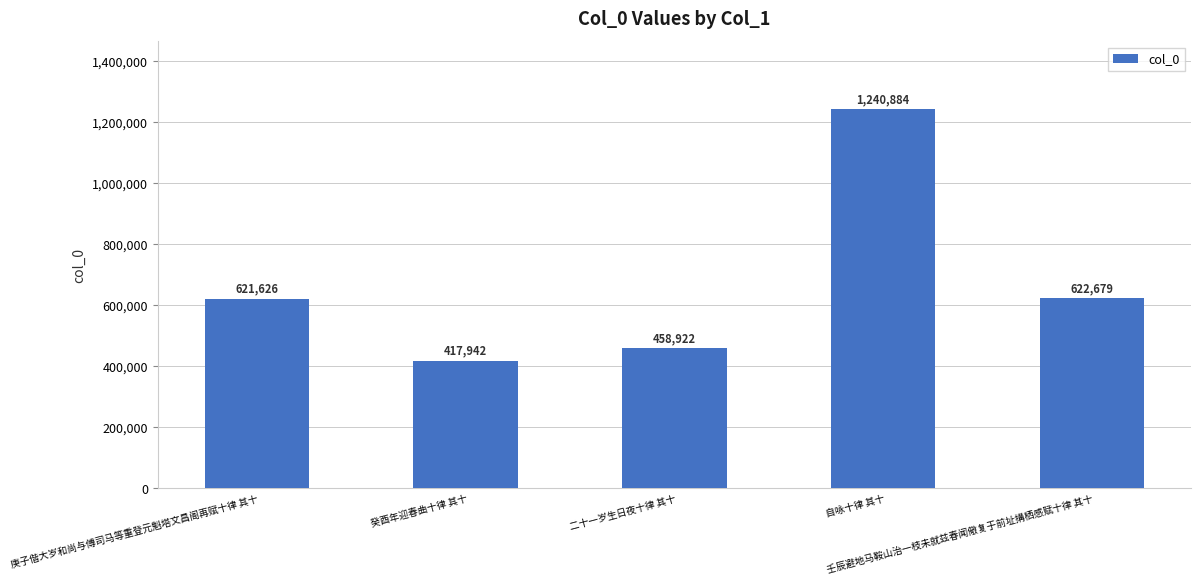

True or false: the data shows 215584 at 癸酉年迎春曲十律 其十.

False